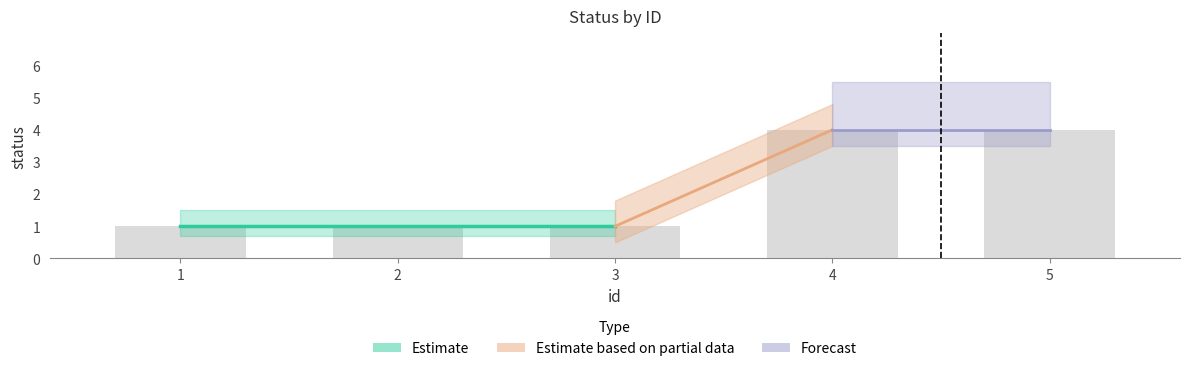

The value at 5 is 6. True or false?

False